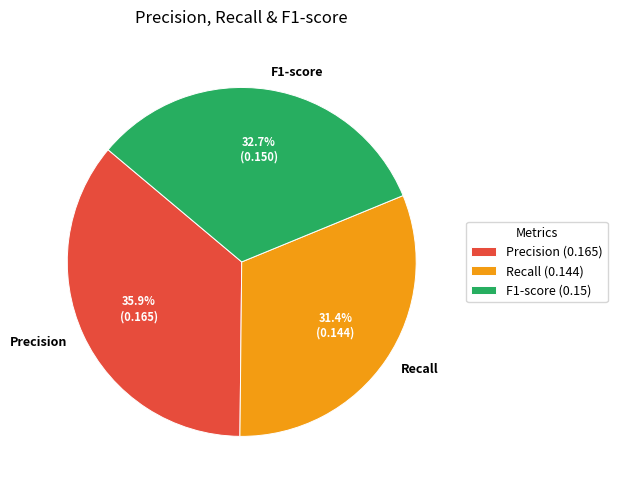

Which slice is the smallest?

Recall